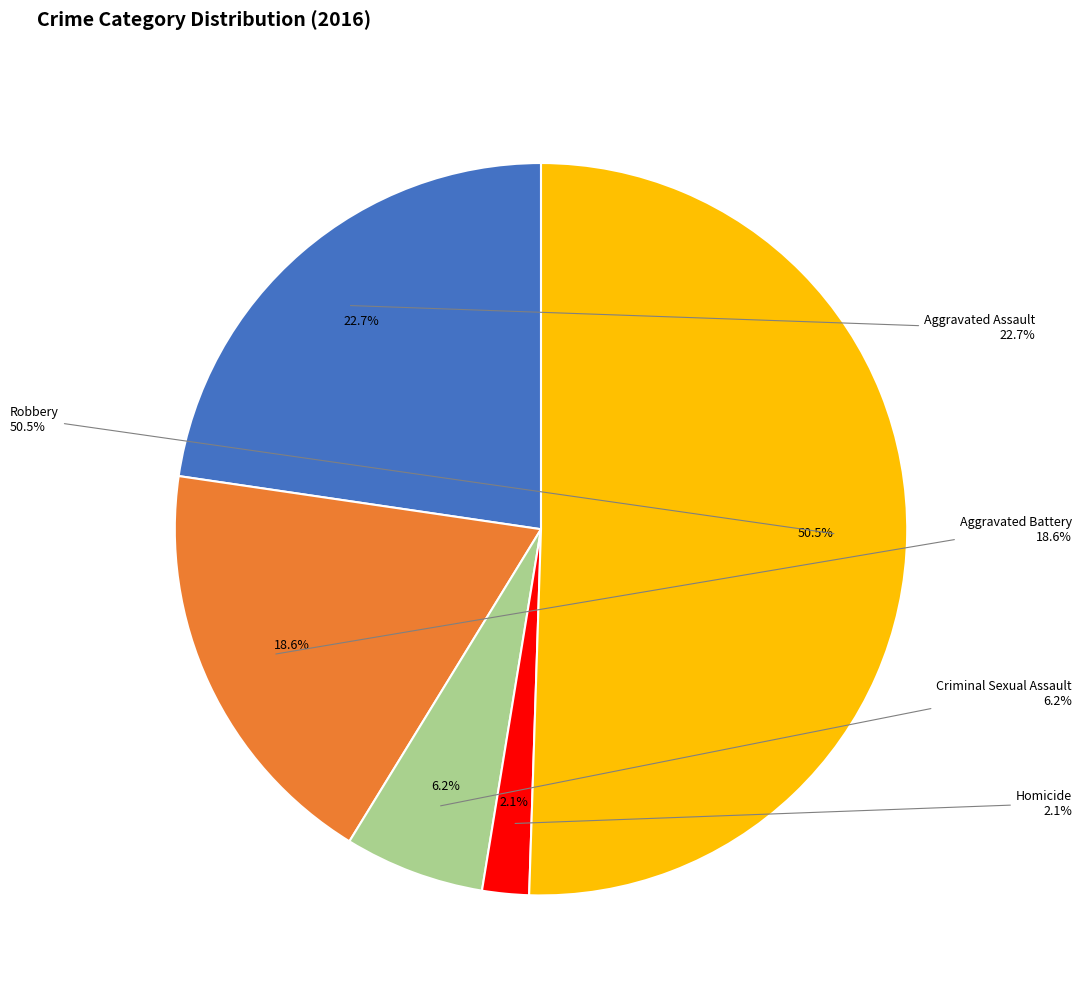

To the nearest percent, what is the average slice percentage?

20%